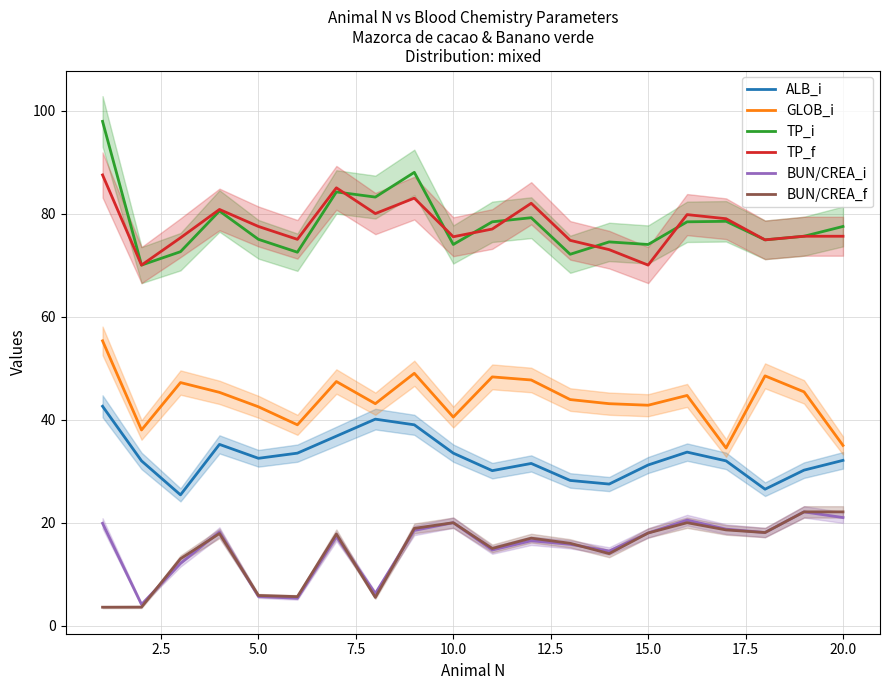

What is the minimum value for BUN/CREA_f?

3.6